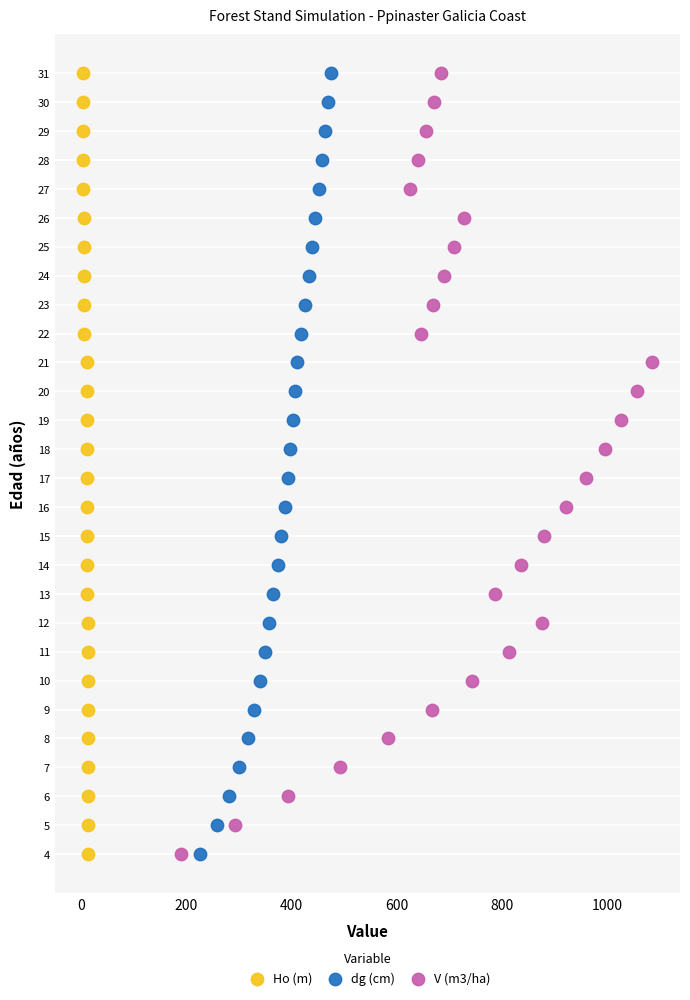

What are all the series names shown in the legend?

Ho (m), dg (cm), V (m3/ha)